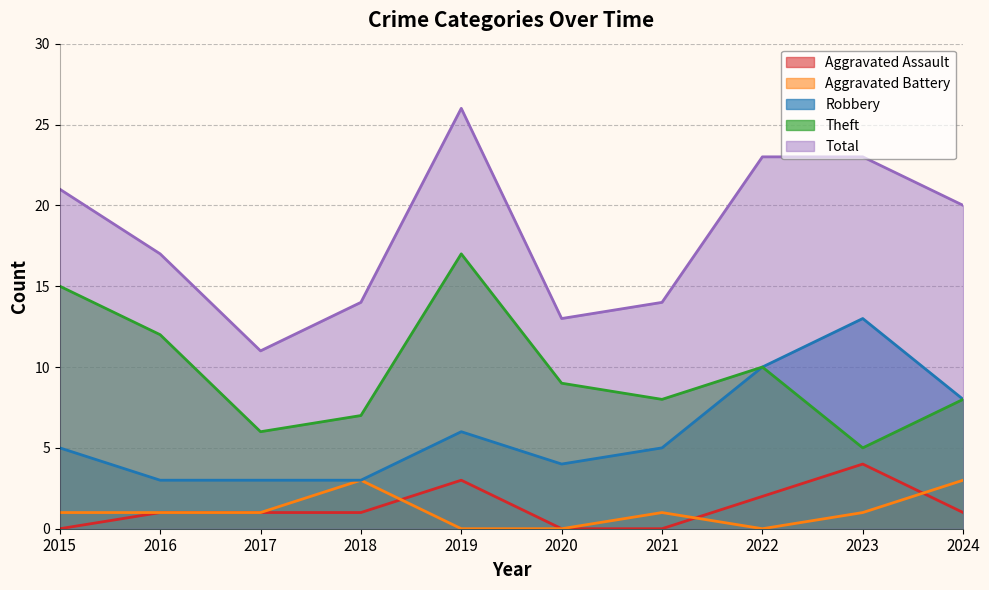

Between 2018 and 2017, which is larger?

2018